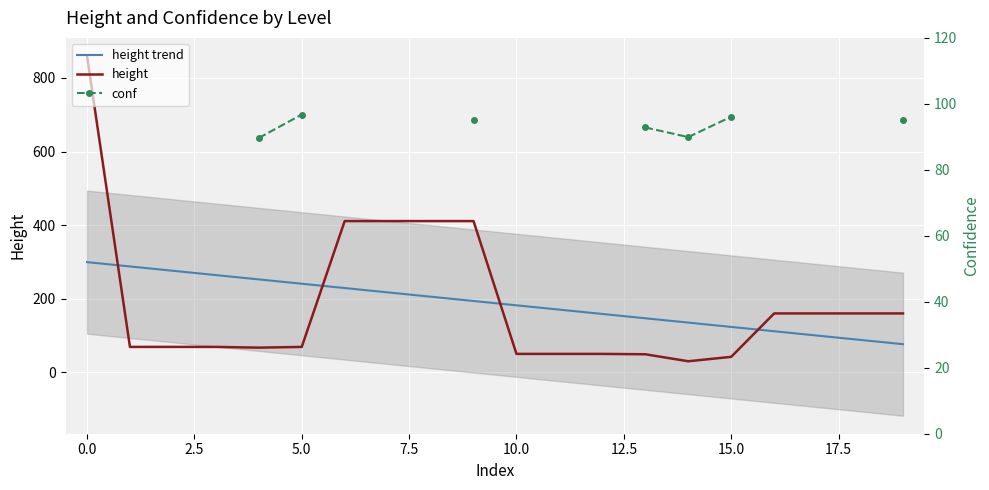

How many values in conf are above zero?

7